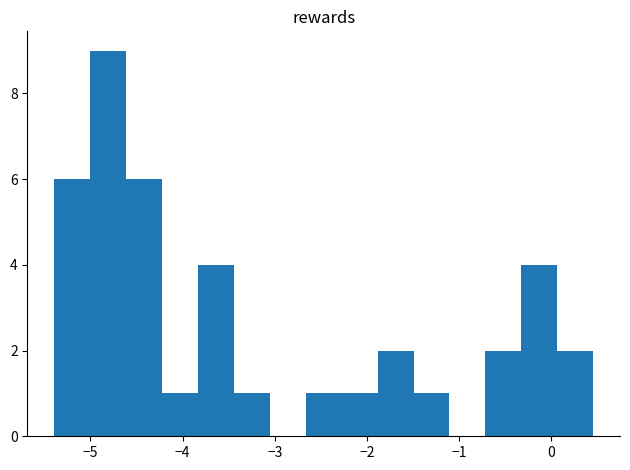

Read against the x-axis, roughly where is the centre of the tallest bar?

-4.8